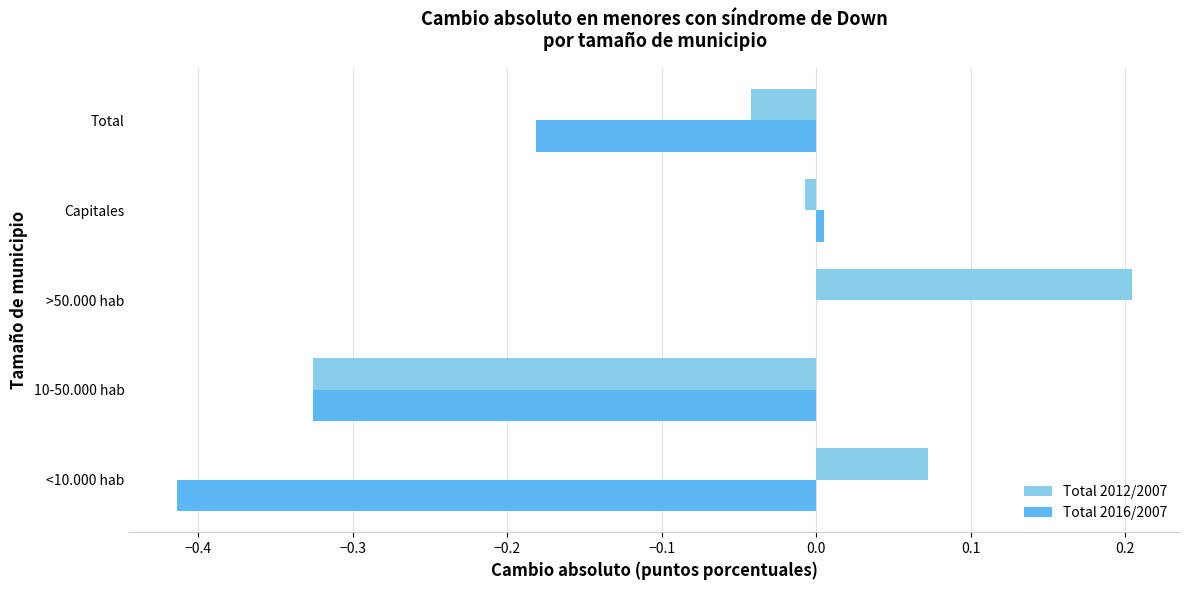

Between >50.000 hab and Total, which series saw the biggest shift?

Total 2012/2007